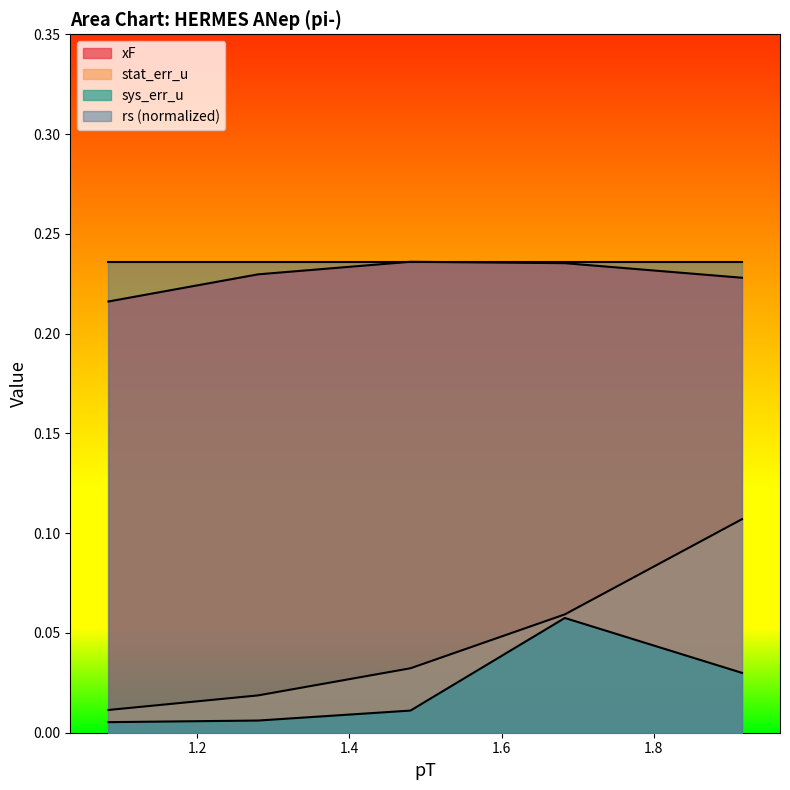

At which label is xF closest to 0?

1.0835